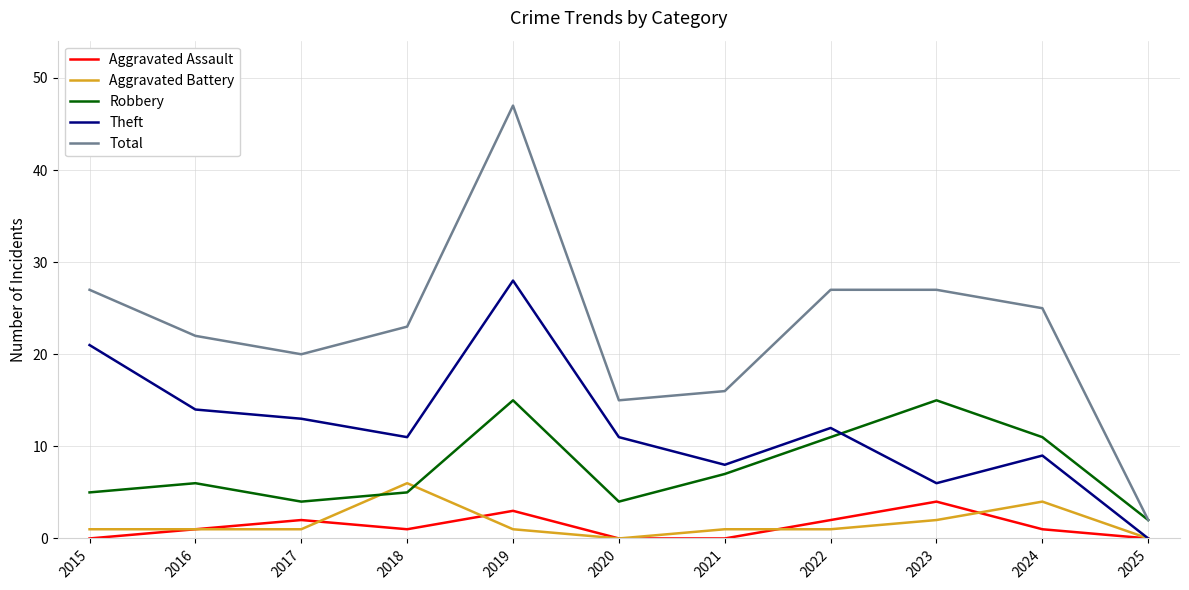

Is it true that Robbery equals 3 at 2016?

False